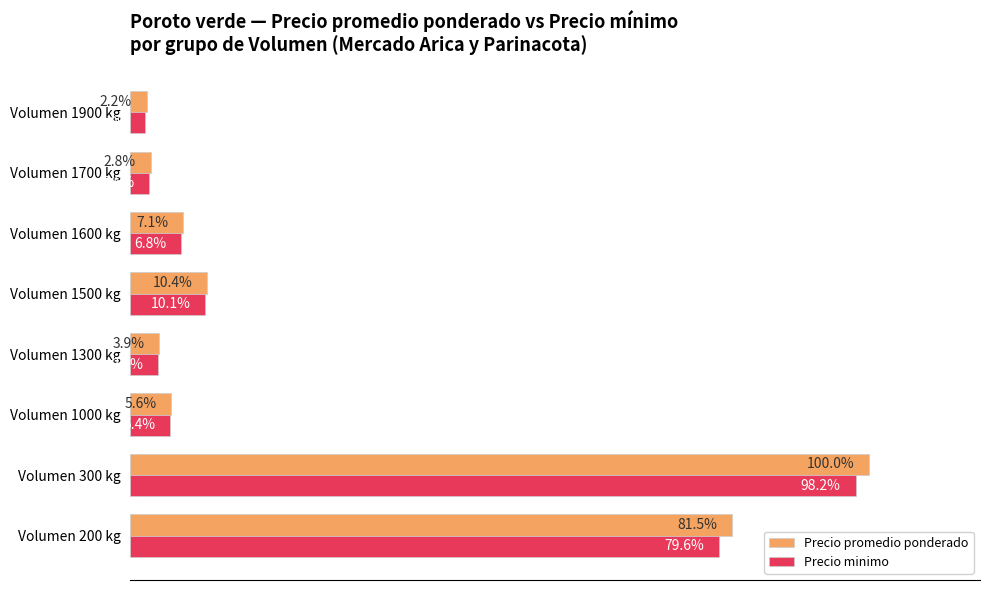

Between Volumen 300 kg and Volumen 1500 kg, which series saw the biggest shift?

Precio promedio ponderado